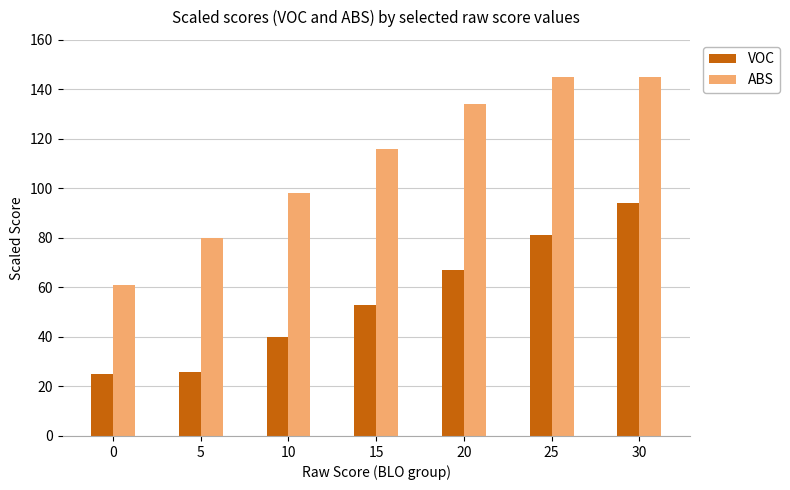

The value of VOC at 15 is 53. True or false?

True